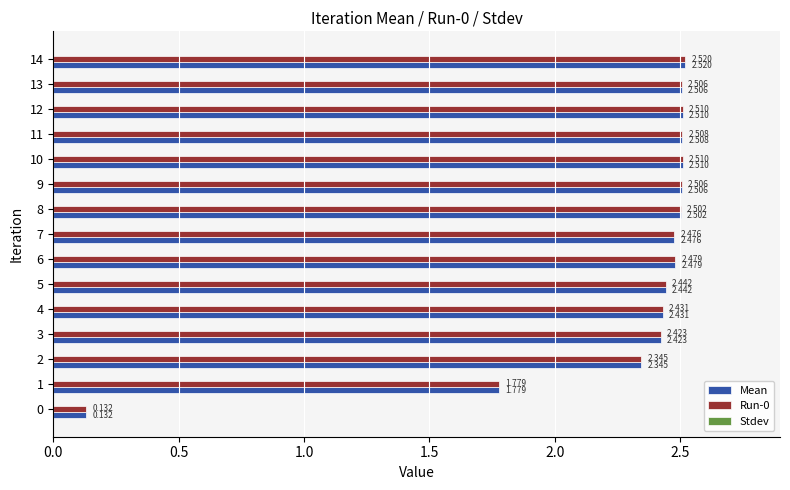

What is the sum of all Run-0 values?

34.1